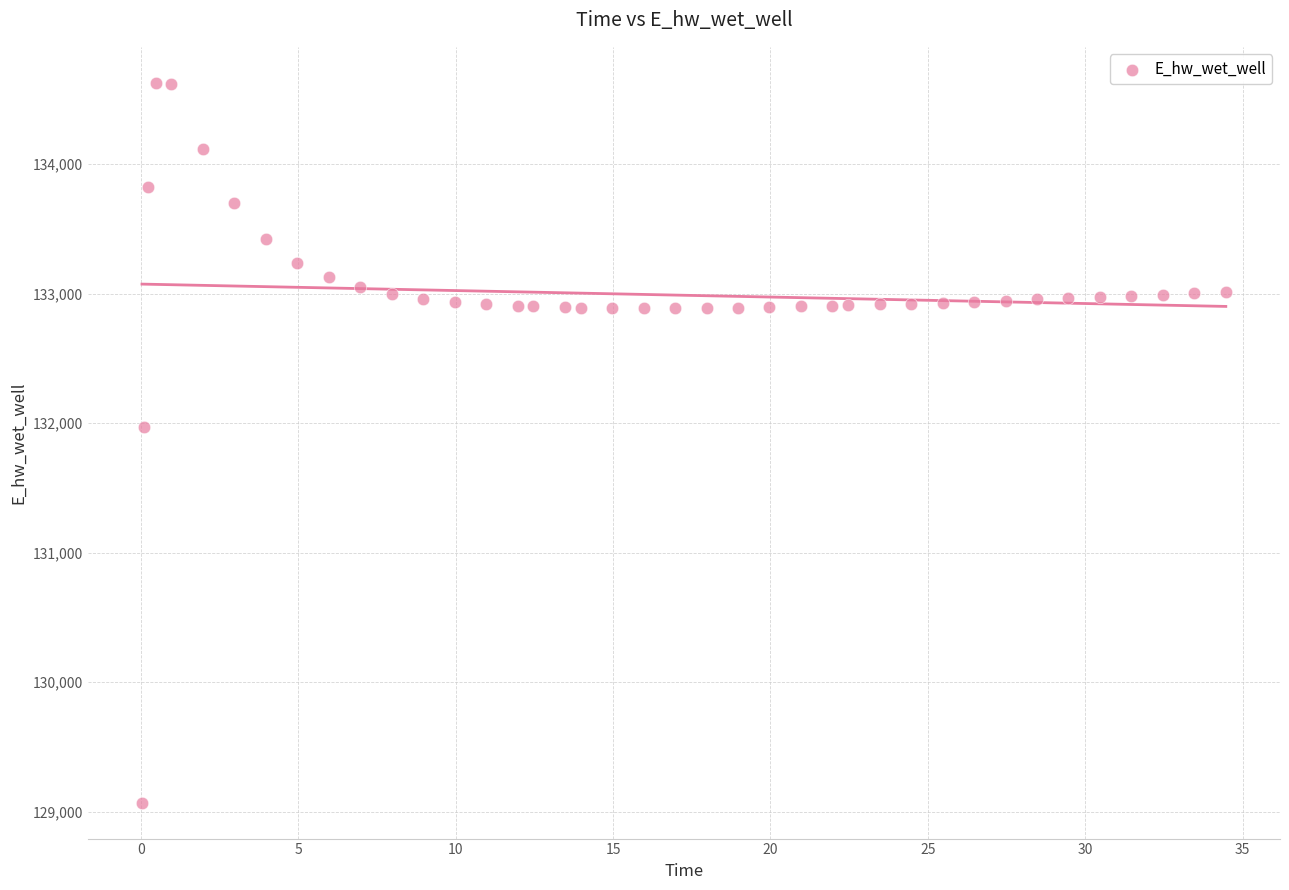

What is the range of Y values (max minus min)?

5557.6